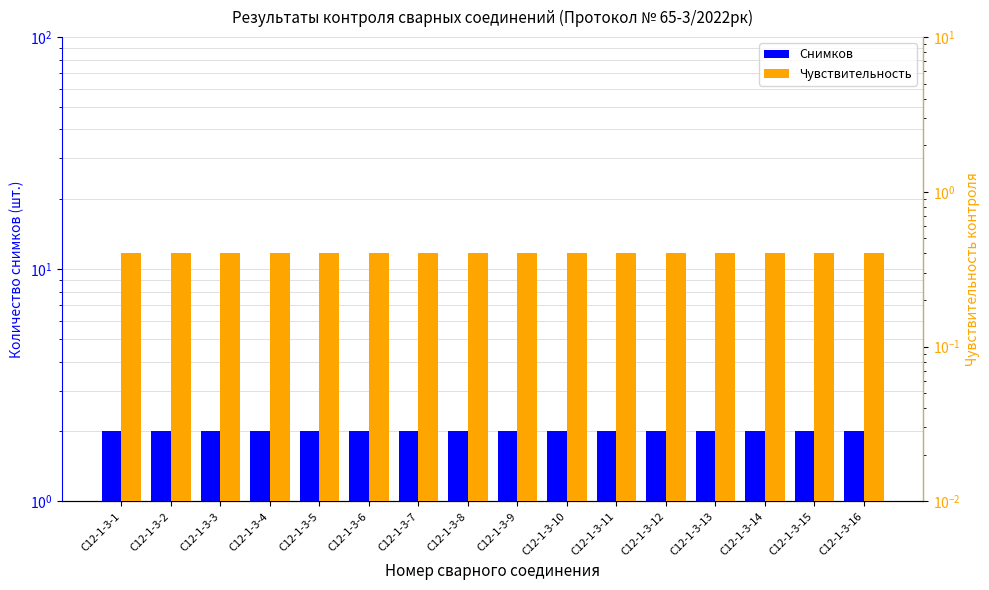

List the series in order of their peak value, highest first.

Снимков, Чувствительность